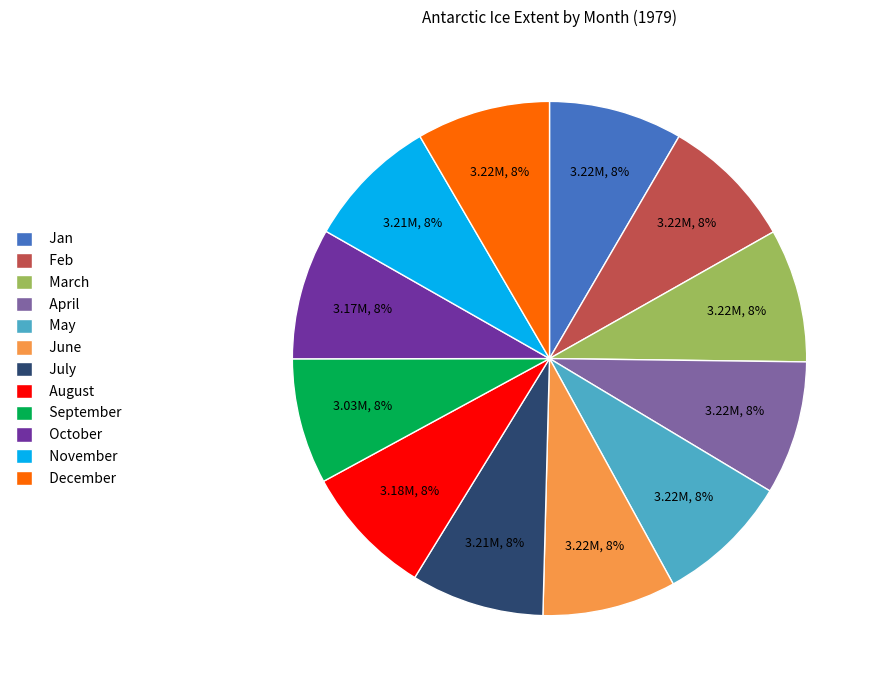

Is it true that May is 16% of the pie?

False